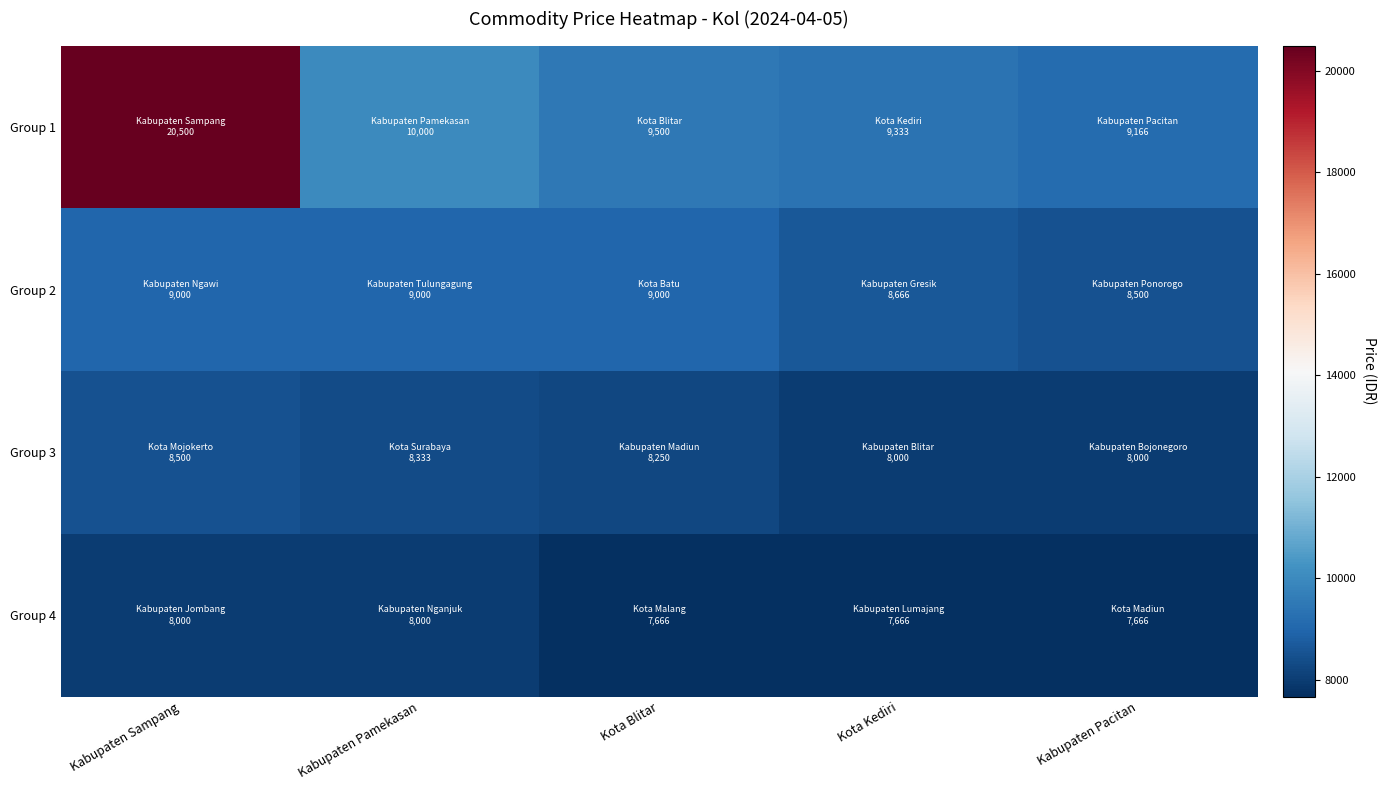

At Kota Kediri, list the series in order from smallest to largest.

Group 4, Group 3, Group 2, Group 1